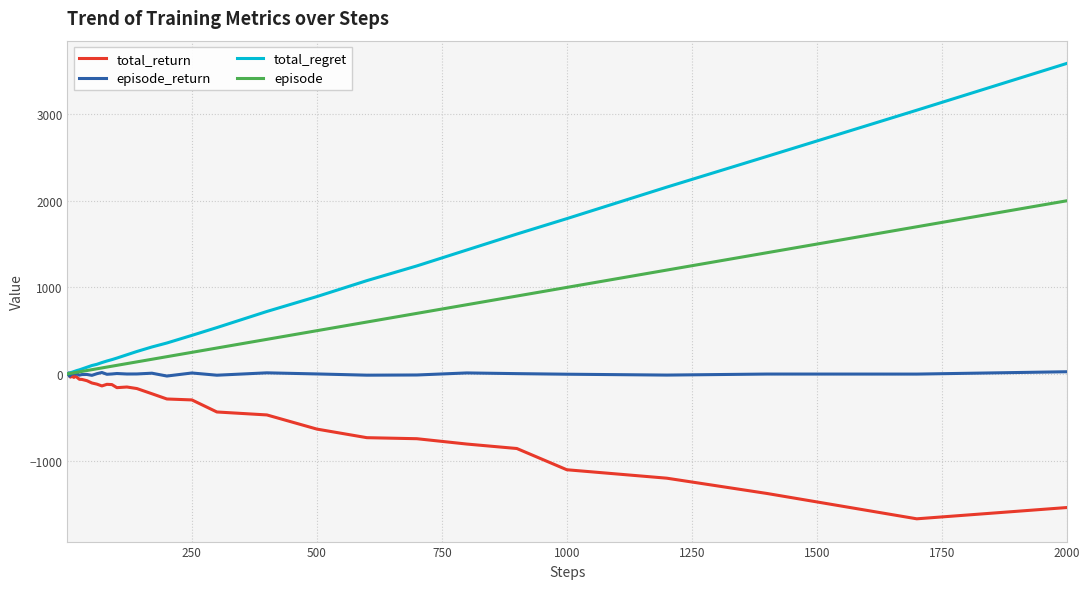

In total_return, how many points are lower than both neighbors (excluding endpoints)?

6